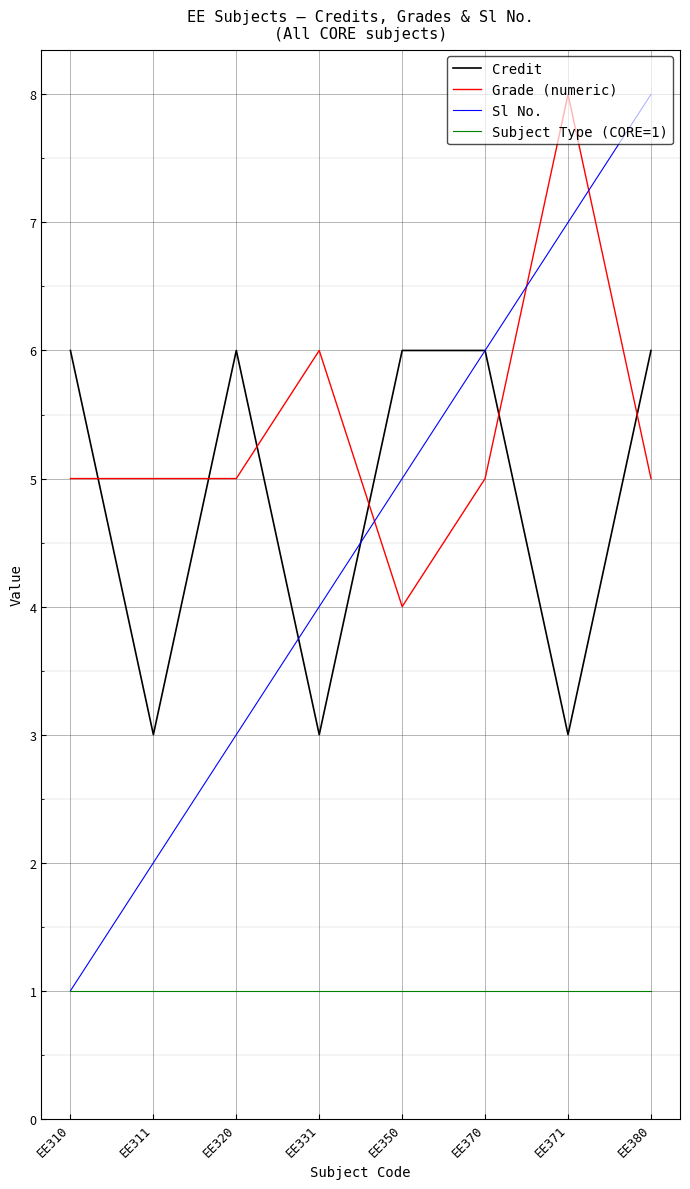

Count the number of categories in the chart.

8